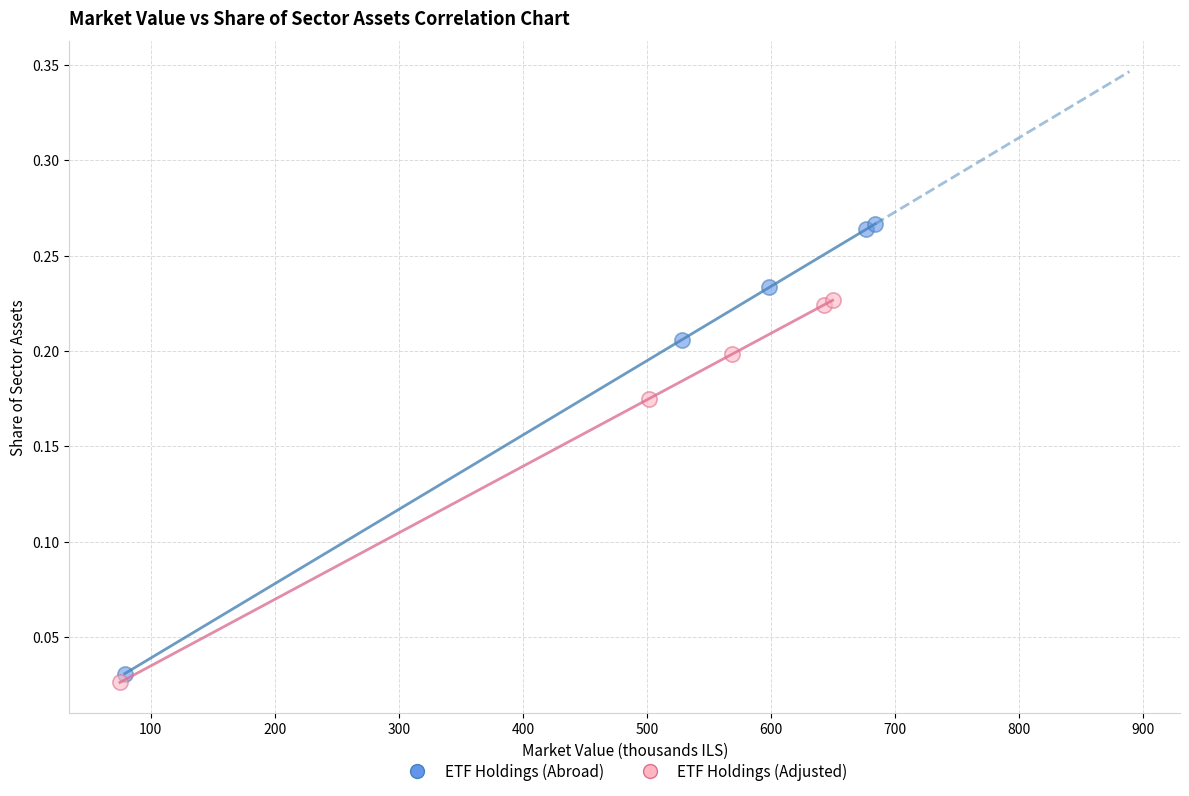

Which series contains the highest Y value?

ETF Holdings (Abroad)